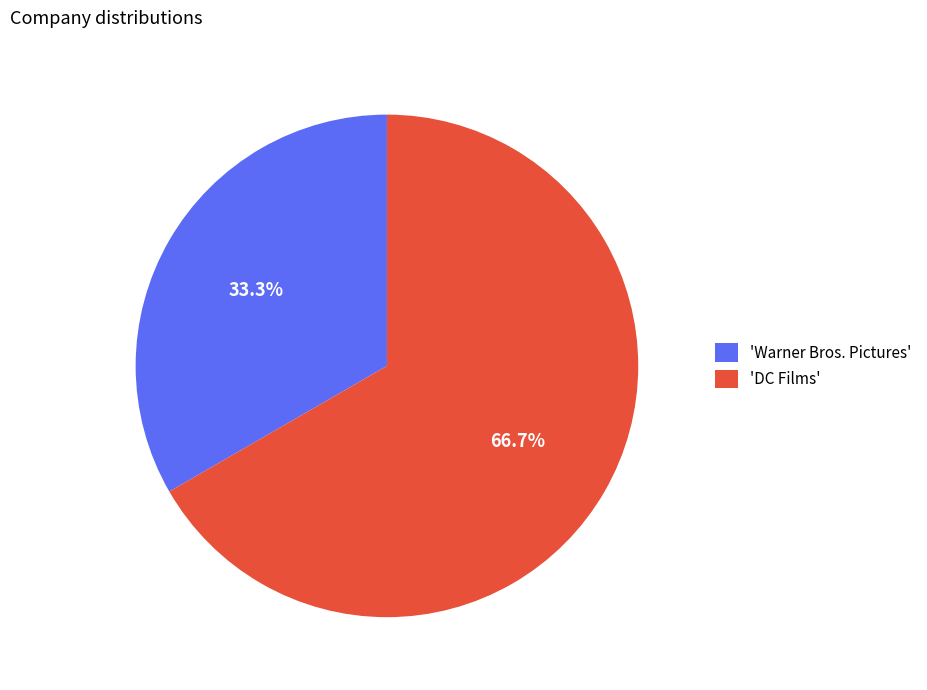

Between 'Warner Bros. Pictures' and 'DC Films', which is larger?

'DC Films'